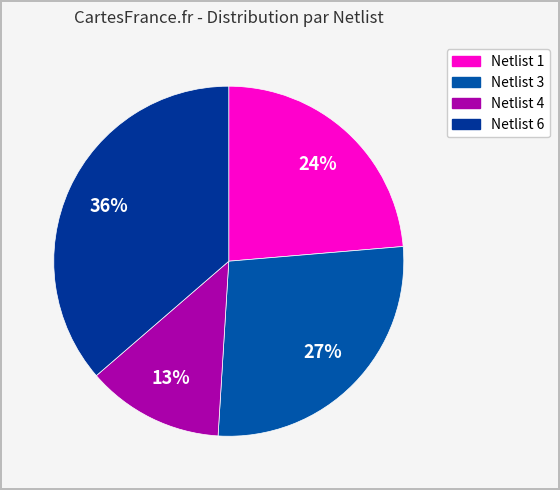

Count the number of slices in the pie.

4